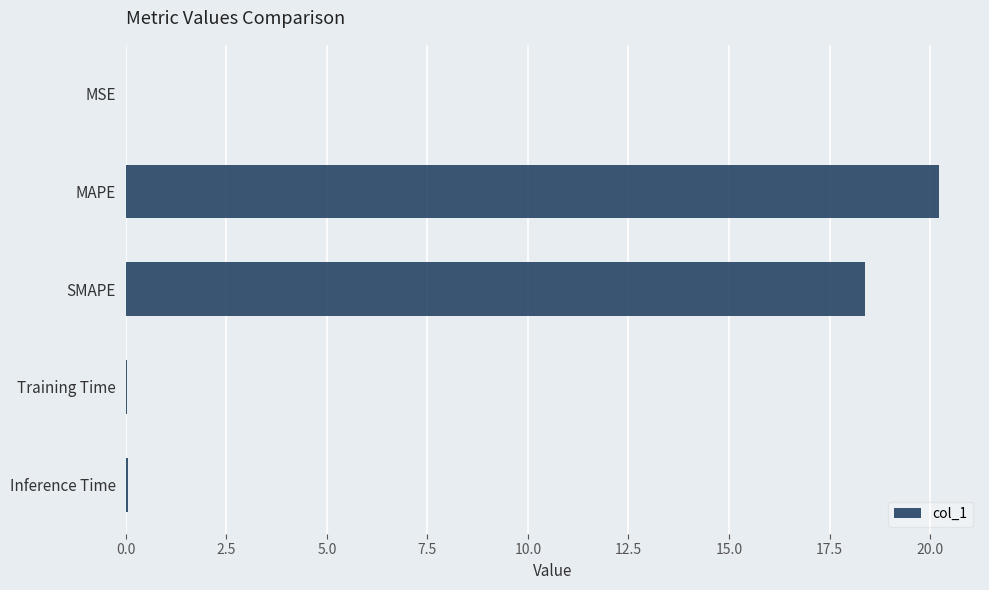

What is the approximate value at MAPE?

20.2